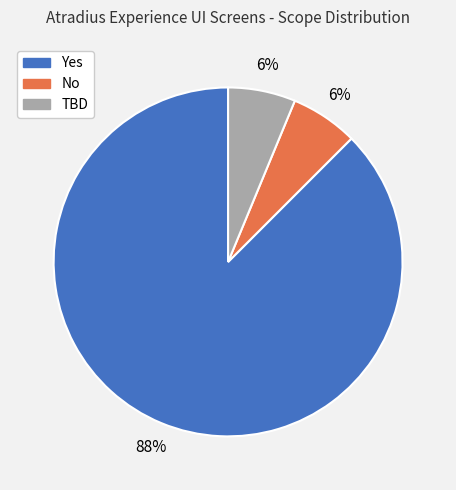

Combined, do TBD and No account for over 50%?

No